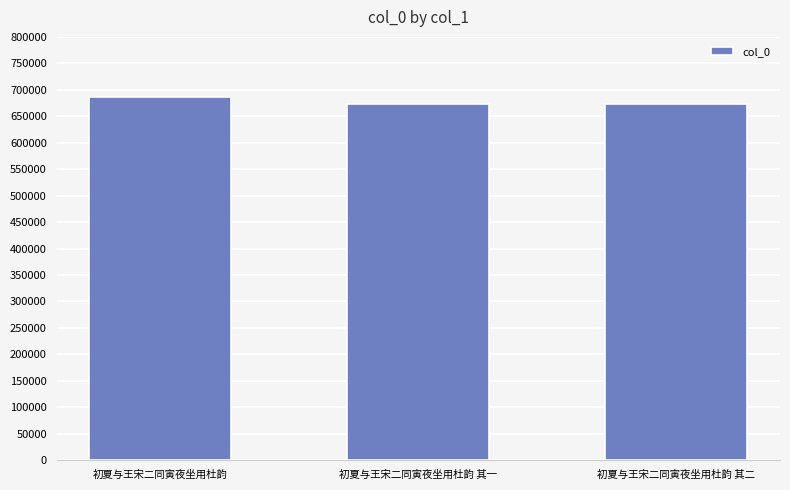

Is it true that the value at 初夏与王宋二同寅夜坐用杜韵 其一 is 882436?

False